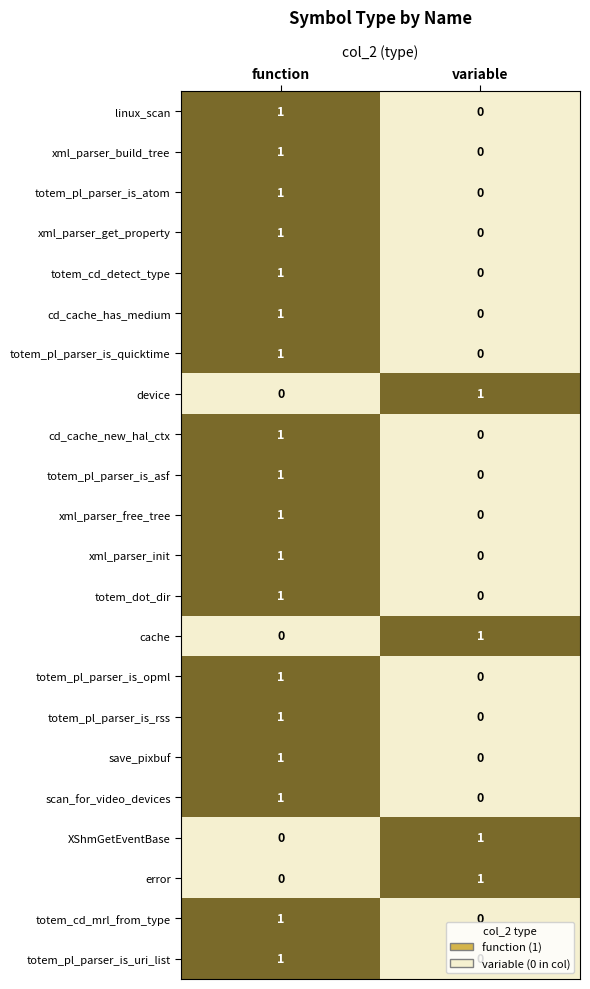

What is the total value across all series at variable?

4